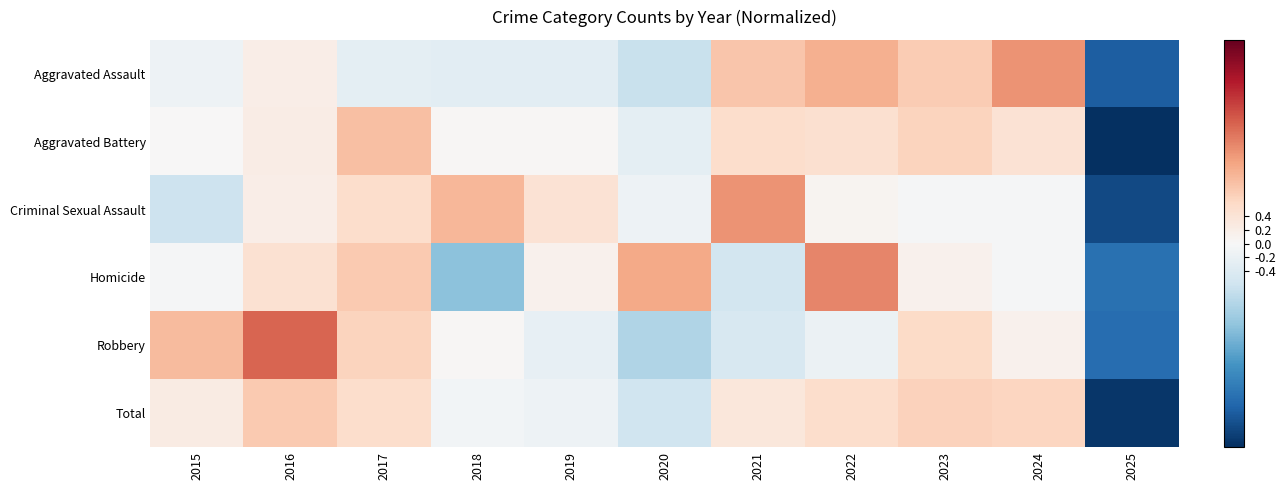

Reading left to right, transcribe all the data shown in this chart.

Aggravated Assault: 2015=-0.2	2016=0.2	2017=-0.3	2018=-0.3	2019=-0.3	2020=-0.7	2021=0.8	2022=1.1	2023=0.8	2024=1.3	2025=-2.5
Aggravated Battery: 2015=0.0	2016=0.2	2017=0.9	2018=0.0	2019=0.0	2020=-0.3	2021=0.5	2022=0.5	2023=0.7	2024=0.4	2025=-3.0
Criminal Sexual Assault: 2015=-0.6	2016=0.2	2017=0.5	2018=1.0	2019=0.4	2020=-0.2	2021=1.3	2022=0.1	2023=-0.0	2024=-0.0	2025=-2.7
Homicide: 2015=-0.0	2016=0.5	2017=0.8	2018=-1.2	2019=0.1	2020=1.1	2021=-0.5	2022=1.5	2023=0.1	2024=-0.0	2025=-2.2
Robbery: 2015=0.9	2016=1.7	2017=0.7	2018=0.0	2019=-0.2	2020=-0.9	2021=-0.5	2022=-0.2	2023=0.6	2024=0.1	2025=-2.3
Total: 2015=0.2	2016=0.8	2017=0.5	2018=-0.1	2019=-0.2	2020=-0.6	2021=0.3	2022=0.5	2023=0.7	2024=0.6	2025=-2.9